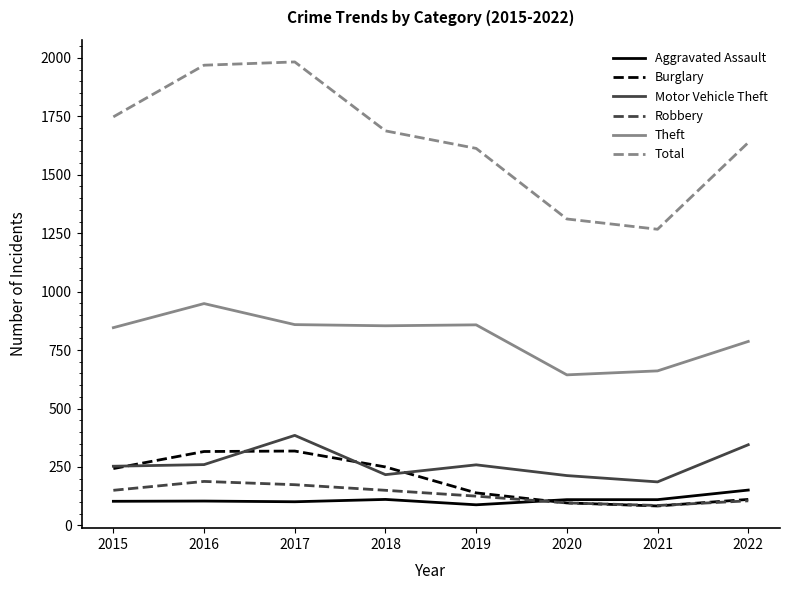

What is the highest value of the Burglary series?

318